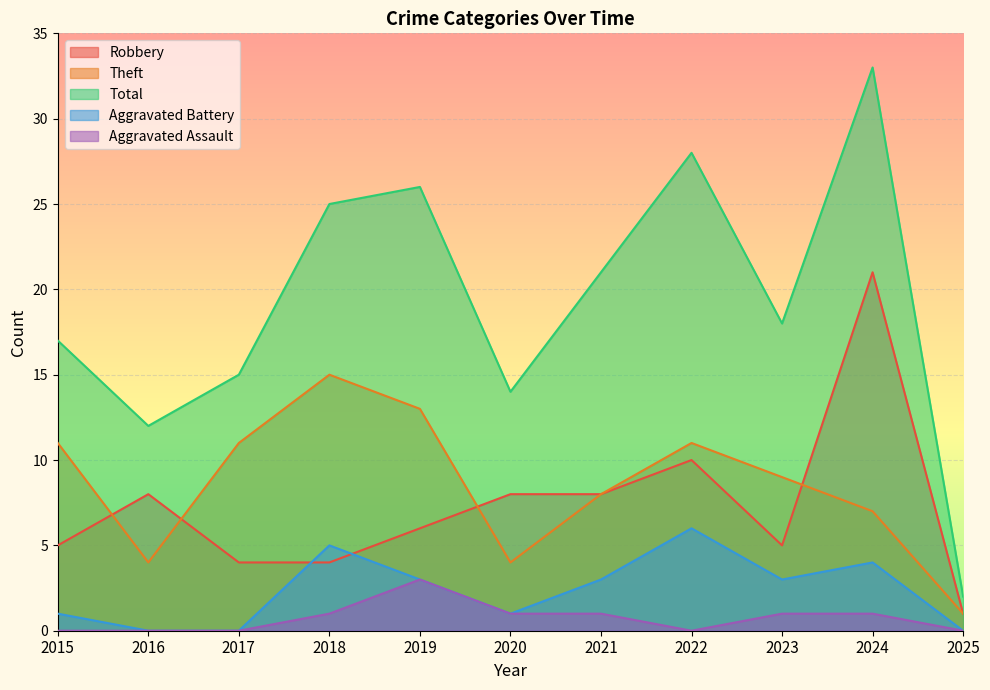

Where does the Total series first go above 18?

2018